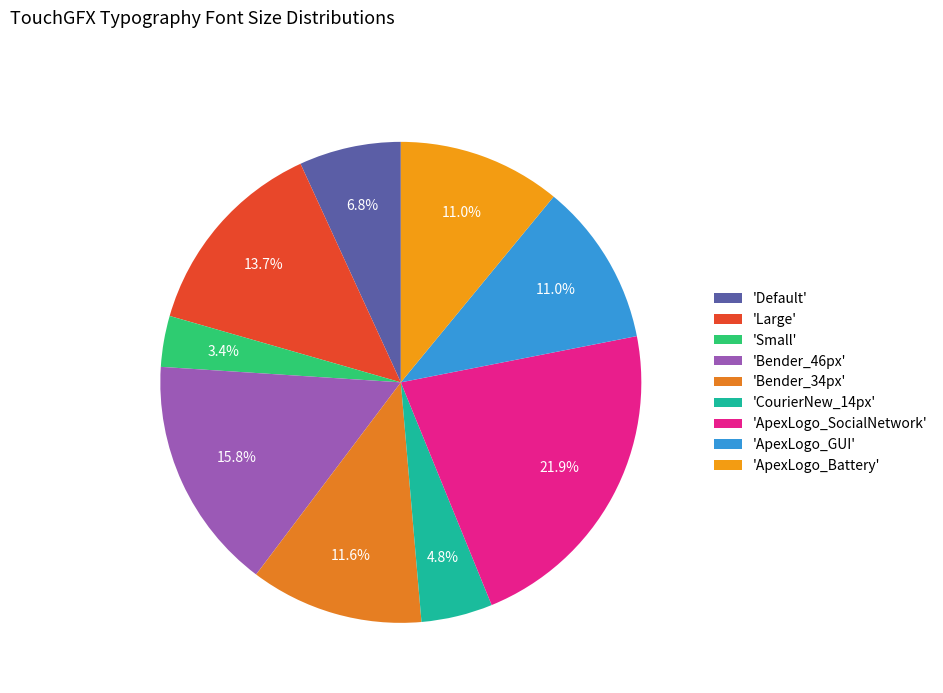

Rank the categories by value from highest to lowest.

ApexLogo_SocialNetwork, Bender_46px, Large, Bender_34px, ApexLogo_GUI, ApexLogo_Battery, Default, CourierNew_14px, Small